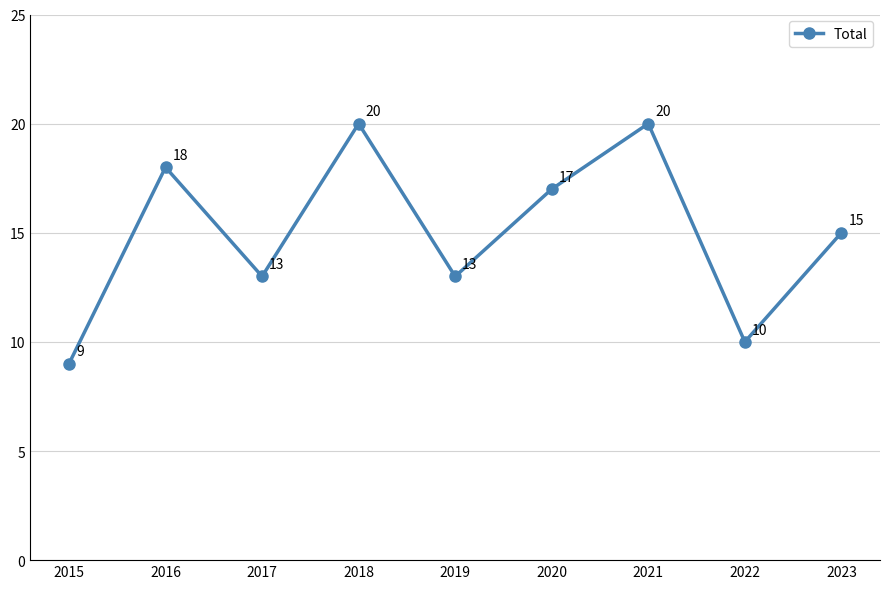

Where does the data first go above 15?

2016